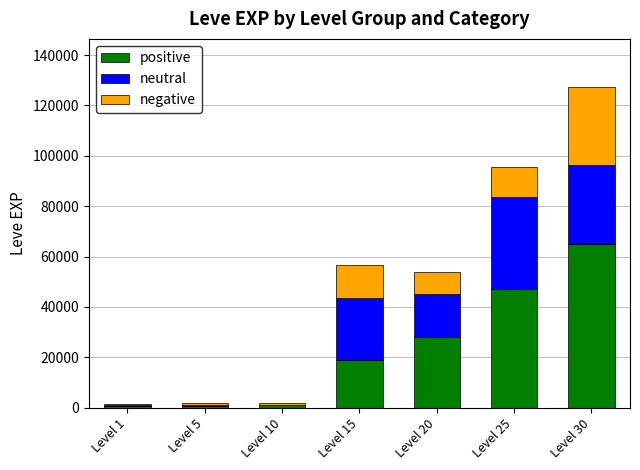

What is the highest value of the positive series?

64910